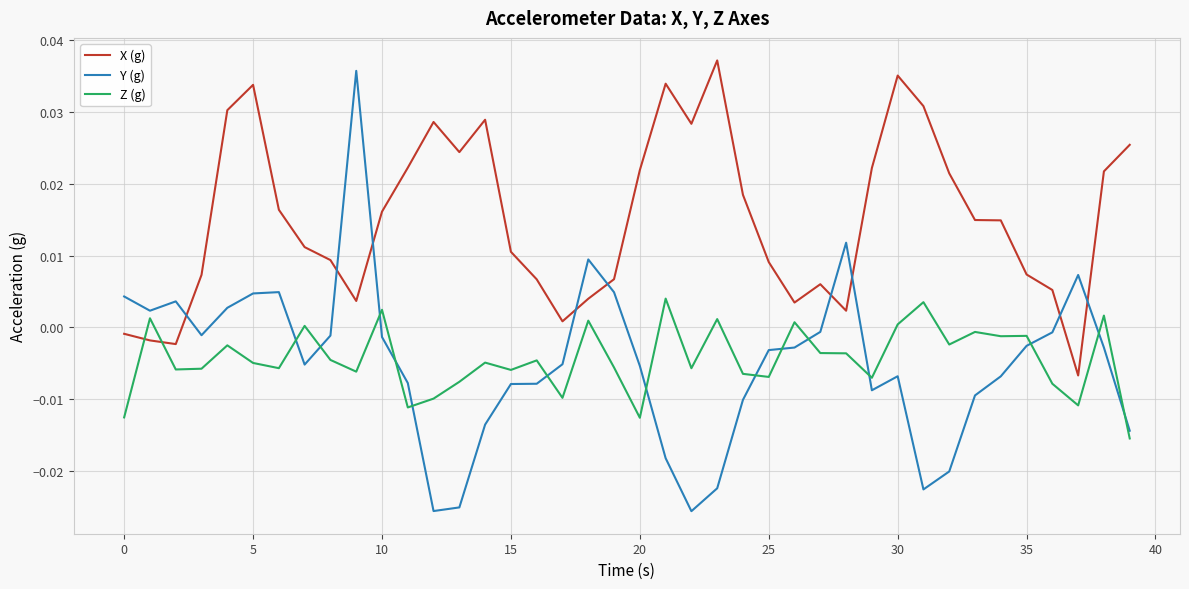

Which series has the largest range (max minus min)?

Y (g)